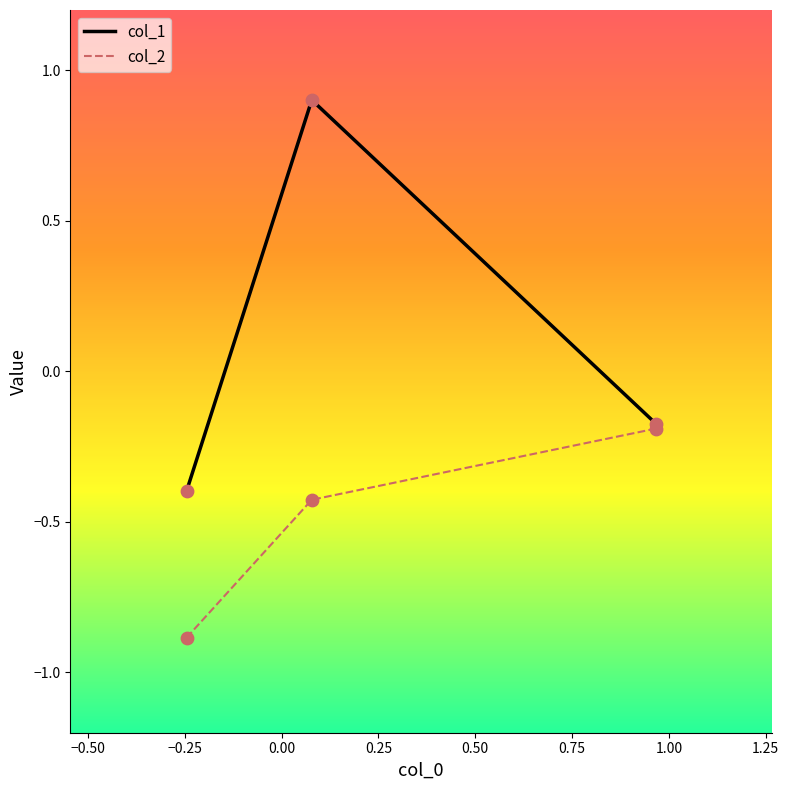

What are all the series names shown in the legend?

col_1, col_2